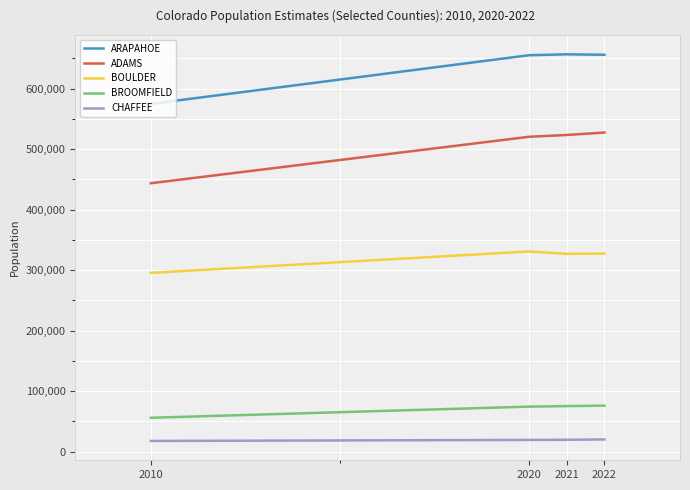

Rank the series by their maximum value, from highest to lowest.

ARAPAHOE, ADAMS, BOULDER, BROOMFIELD, CHAFFEE